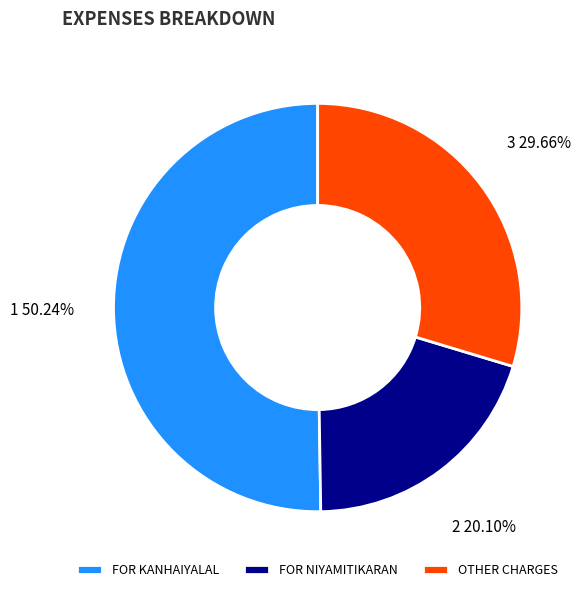

Which slice is the smallest?

FOR NIYAMITIKARAN